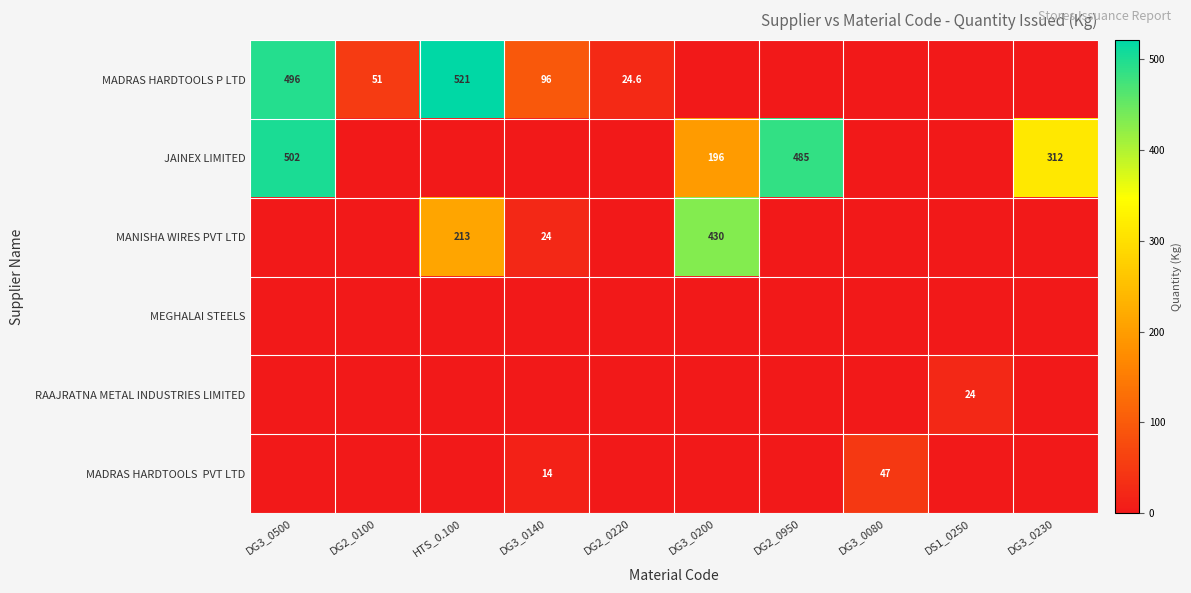

At how many categories does at least one series exceed 16?

10